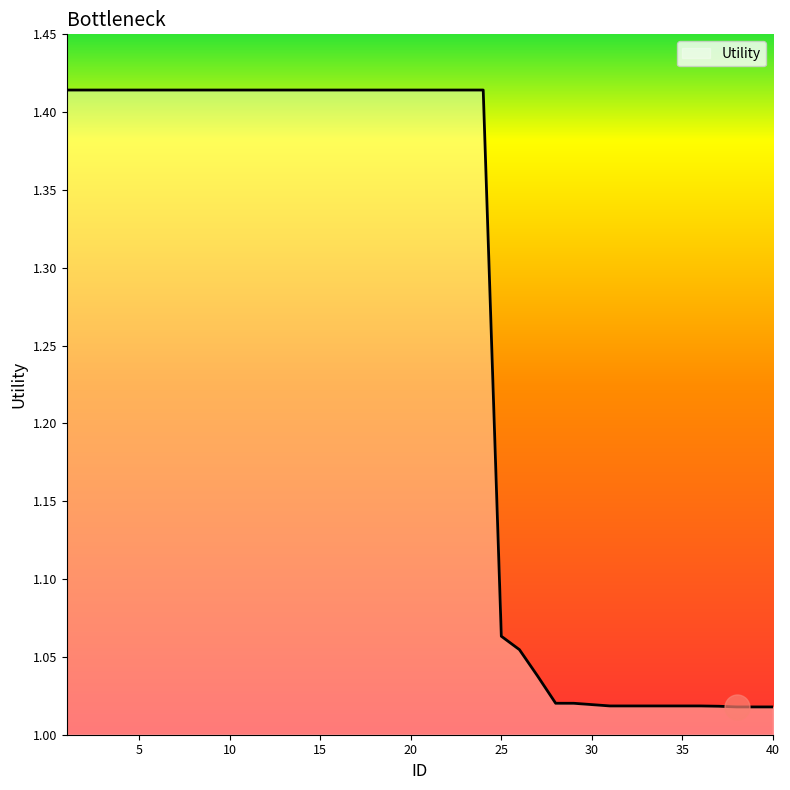

How many lines are shown in the chart?

1